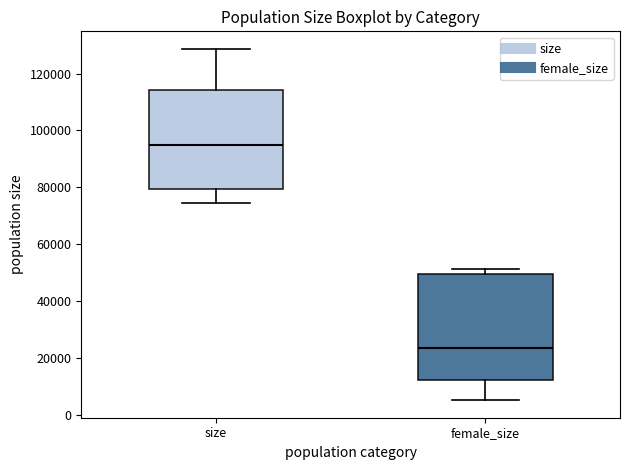

Which box's median line is the highest?

size